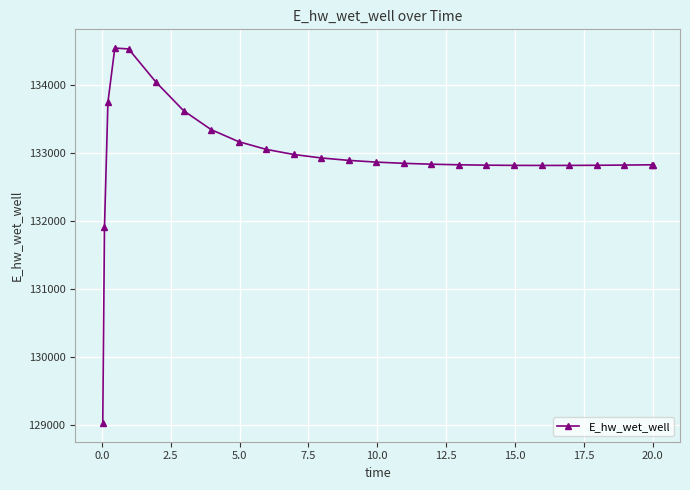

What is the difference between the maximum and minimum values?

5500.7